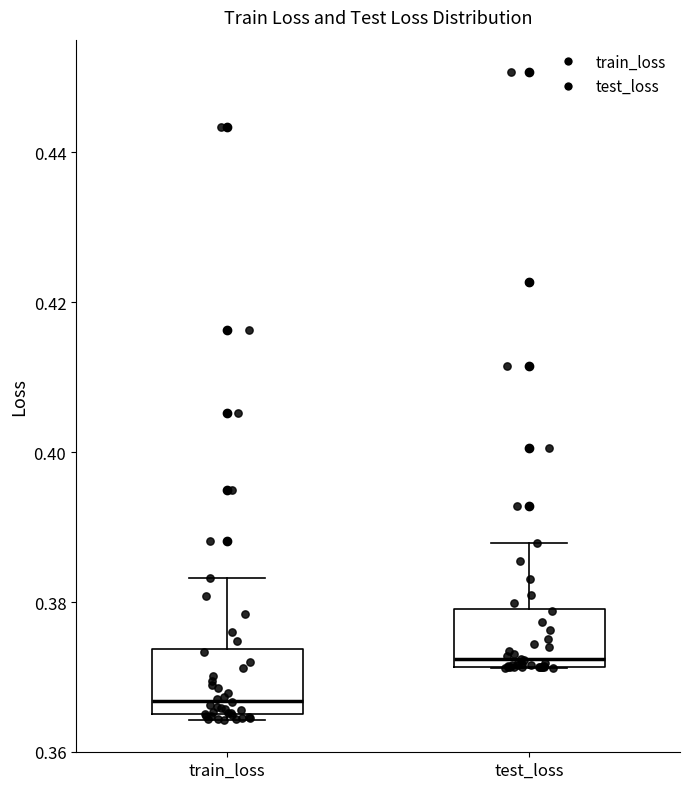

Reading left to right, transcribe this box plot: for each box, give where its median line is, the range the box spans, and where its two whiskers end, as read against the y-axis. The values are not printed on the chart, so give them approximately, as read against the axis.

train_loss: median 0.366 (just above the box's lower edge), box 0.366 to 0.374, whiskers 0.364 to 0.384
test_loss: median 0.372 (just above the box's lower edge), box 0.372 to 0.380, whiskers 0.372 to 0.388